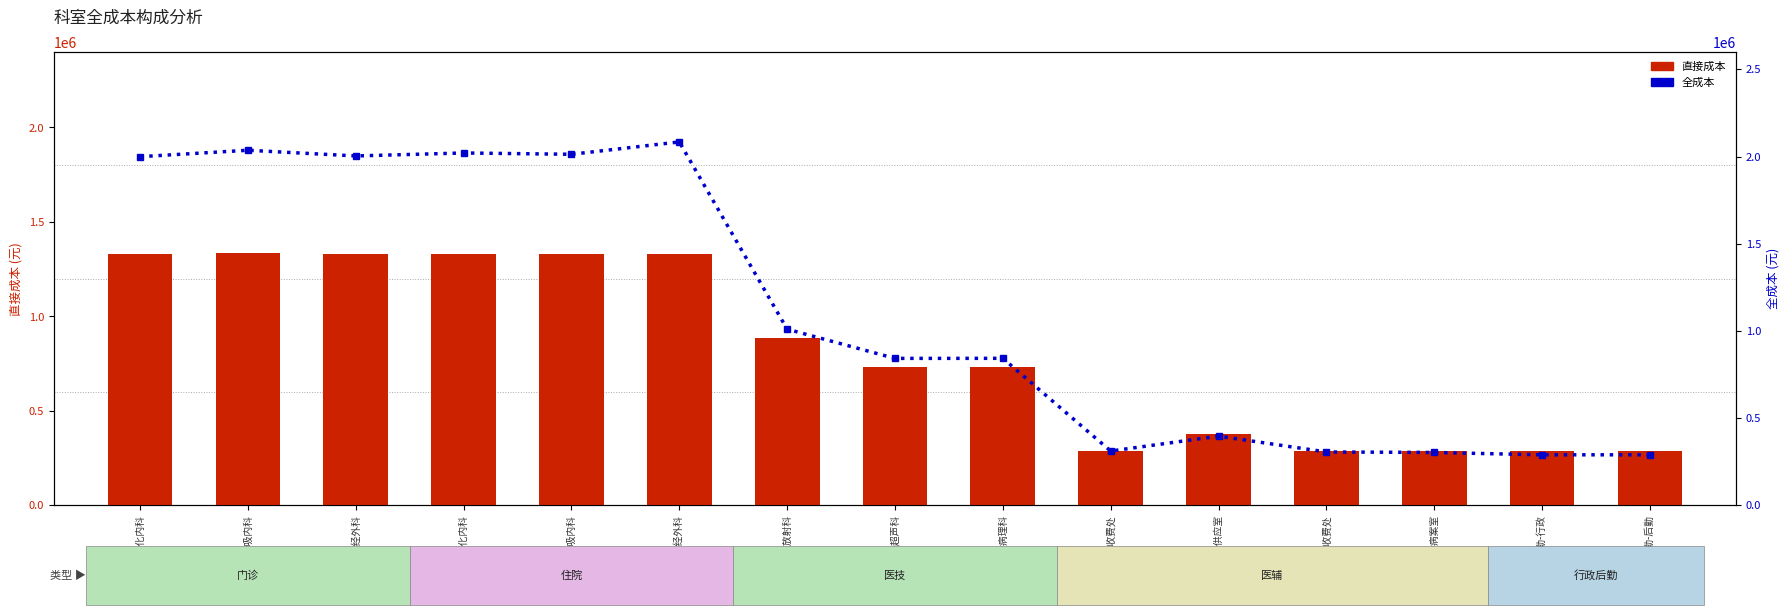

The 直接成本 series shows 289066.0 at 医辅-挂号收费处. True or false?

True